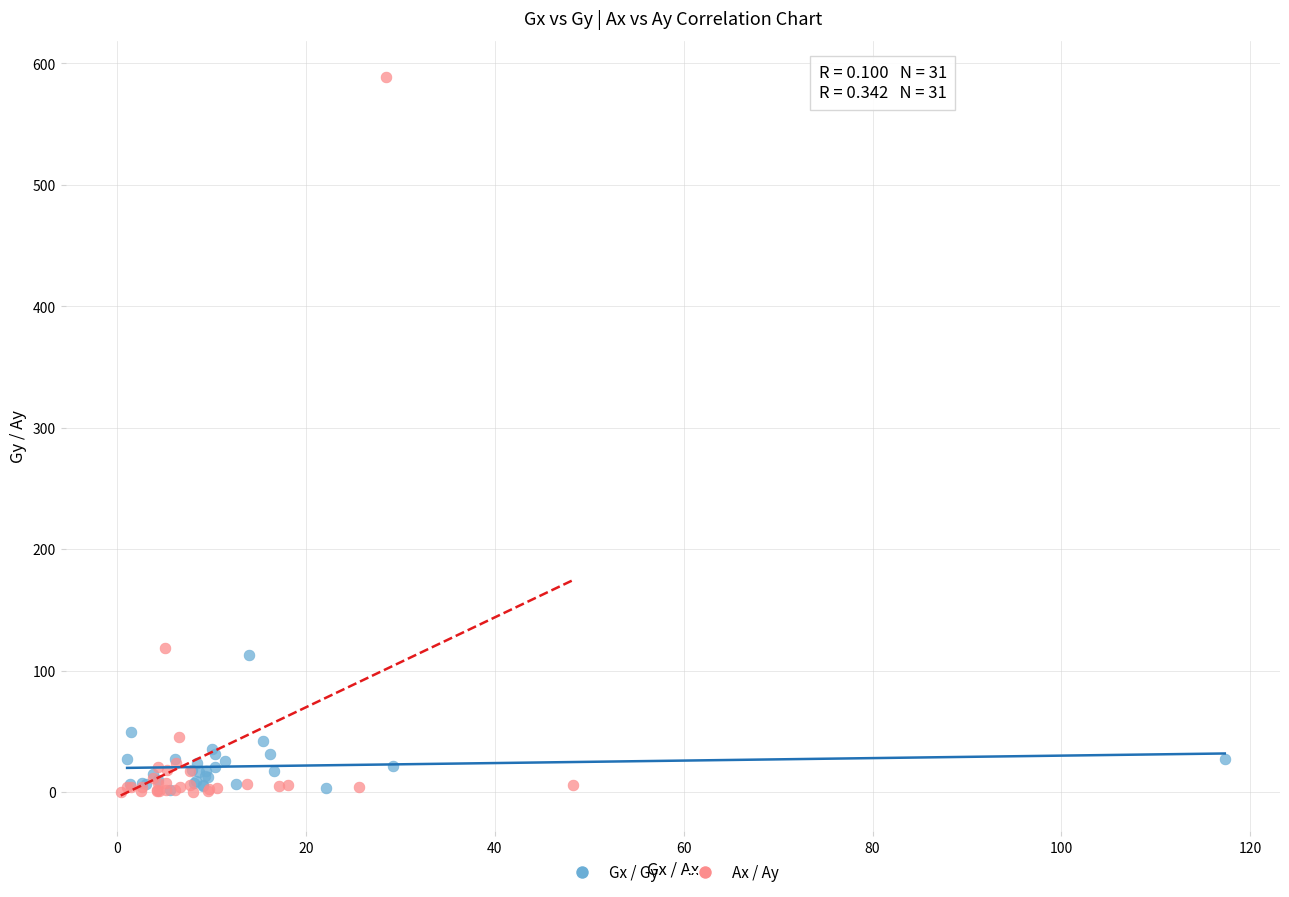

Which series reaches the maximum Y coordinate?

Ax / Ay